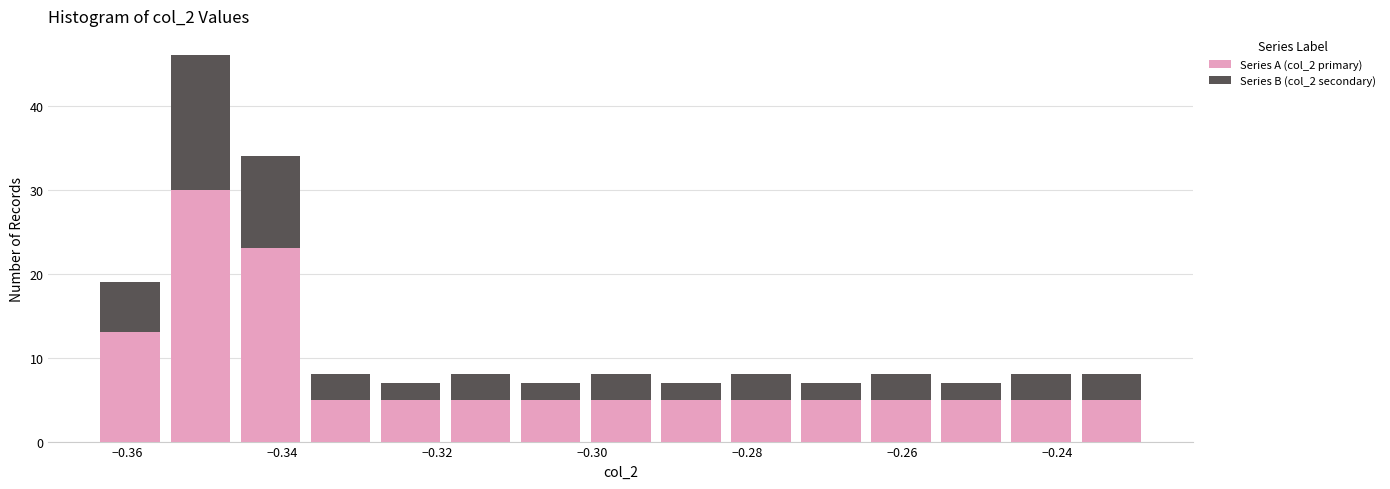

Reading left to right, list every stacked bar in this chart as the range it spans on the x-axis followed by its total height. Neither the bar edges nor the heights are printed on the chart, so give them approximately, as read against the axes.

-0.364 to -0.356: 19
-0.356 to -0.346: 46
-0.346 to -0.336: 34
-0.336 to -0.328: 8
-0.328 to -0.318: 7
-0.318 to -0.310: 8
-0.310 to -0.300: 7
-0.300 to -0.292: 8
-0.292 to -0.282: 7
-0.282 to -0.274: 8
-0.274 to -0.264: 7
-0.264 to -0.256: 8
-0.256 to -0.246: 7
-0.246 to -0.238: 8
-0.238 to -0.228: 8